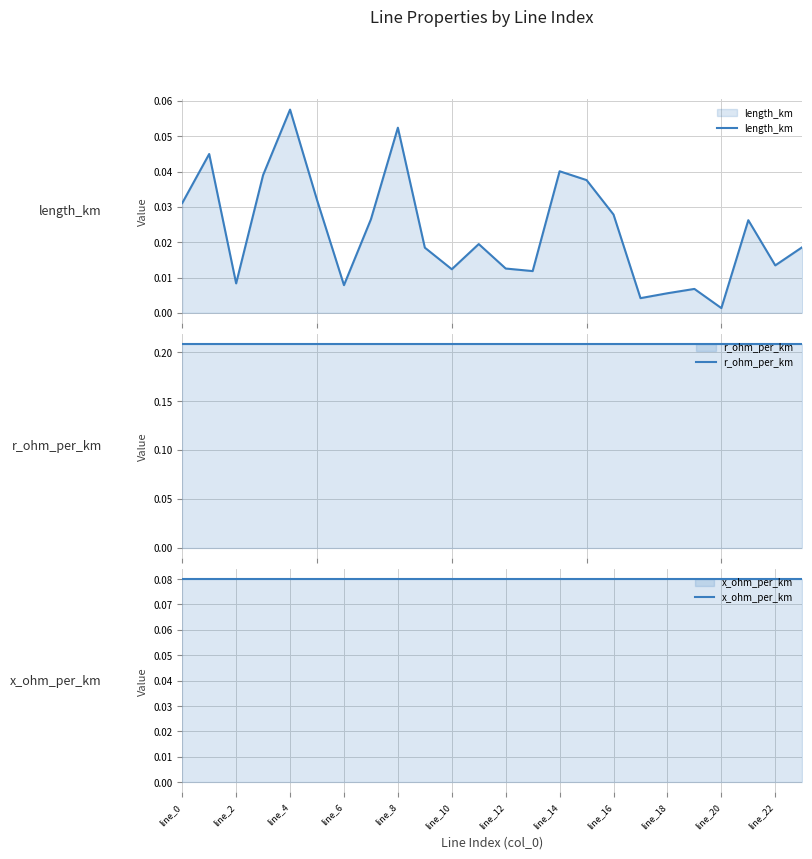

How many categories are shown in the chart?

24